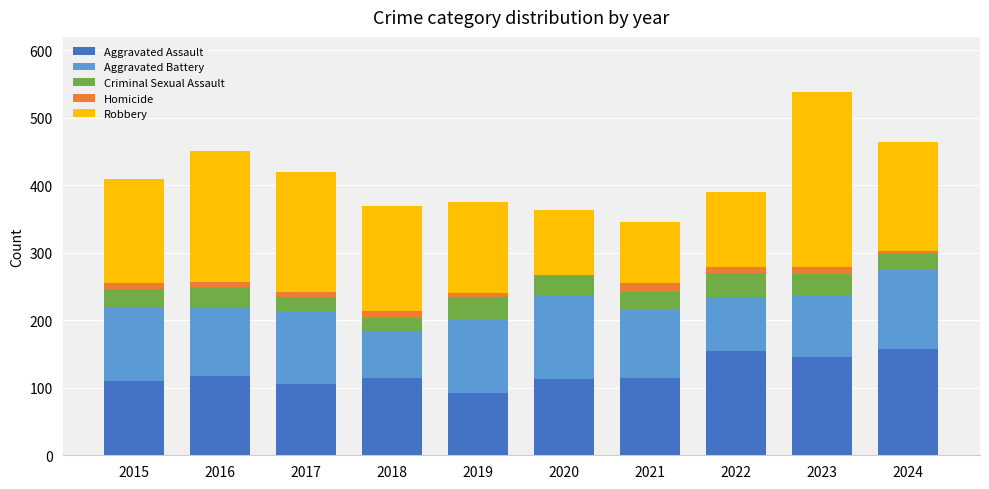

Which category has the lowest value in the Aggravated Assault series?

2019